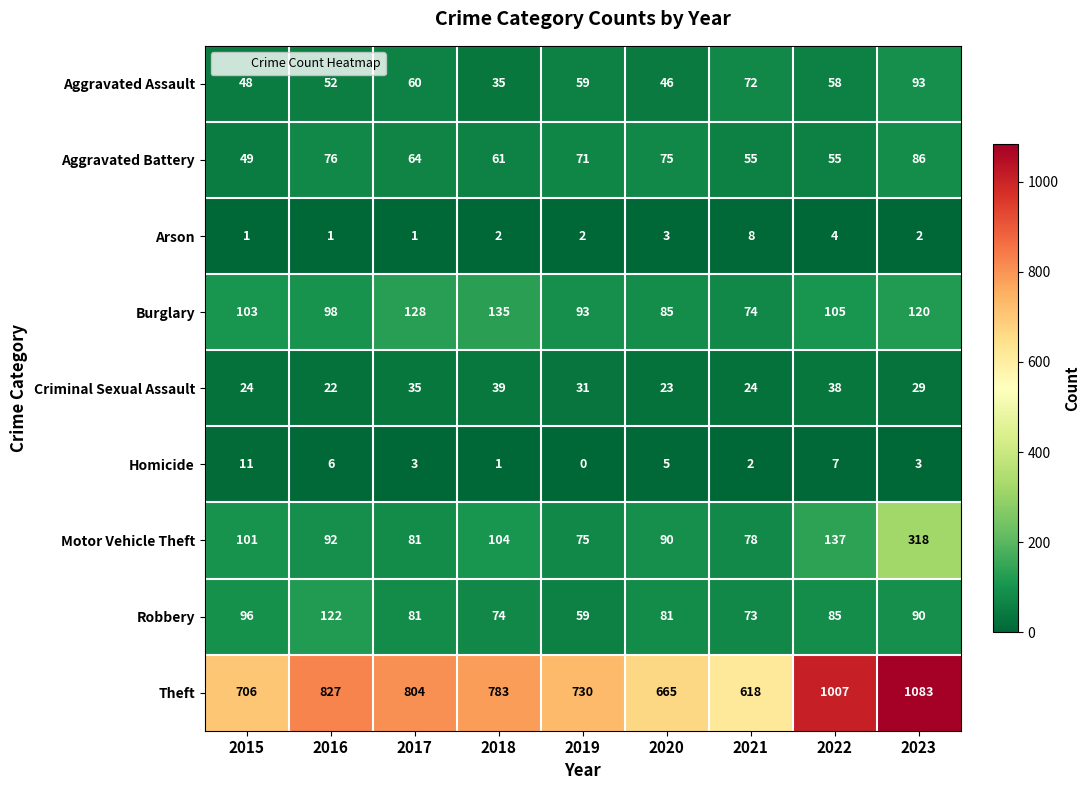

Is the value of Aggravated Battery at 2016 greater than the value of Burglary at 2019?

No